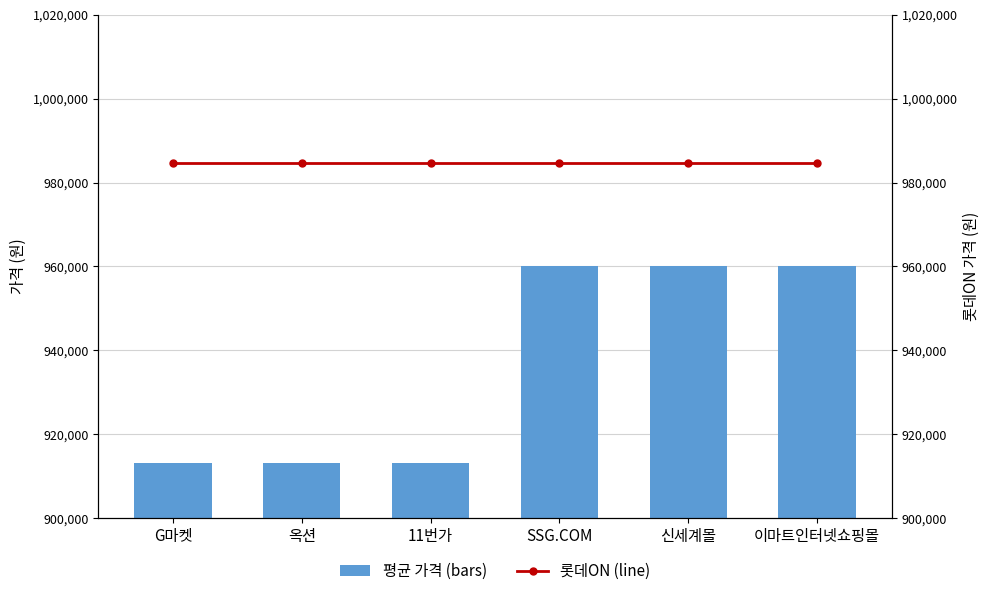

List the labels in order of 평균 가격 (bars) value, smallest first.

11번가, G마켓, 옥션, SSG.COM, 신세계몰, 이마트인터넷쇼핑몰